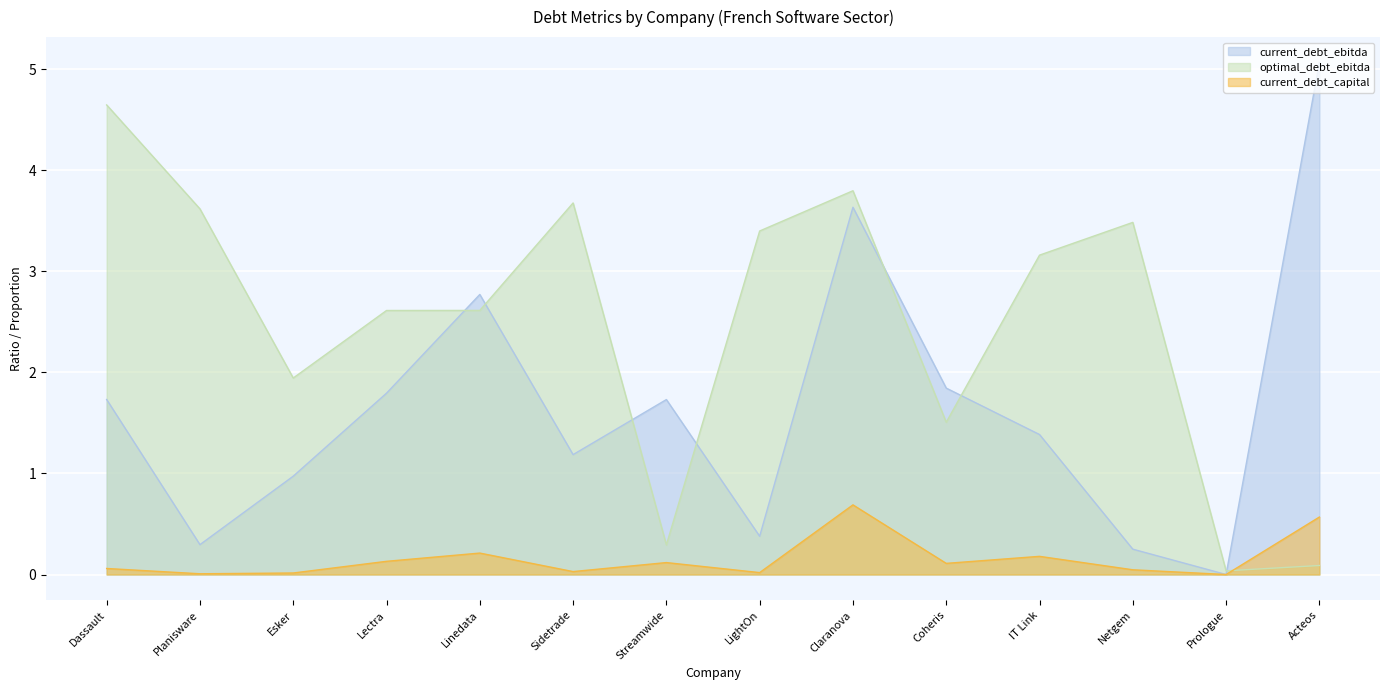

What is the maximum value shown in the chart?

5.1